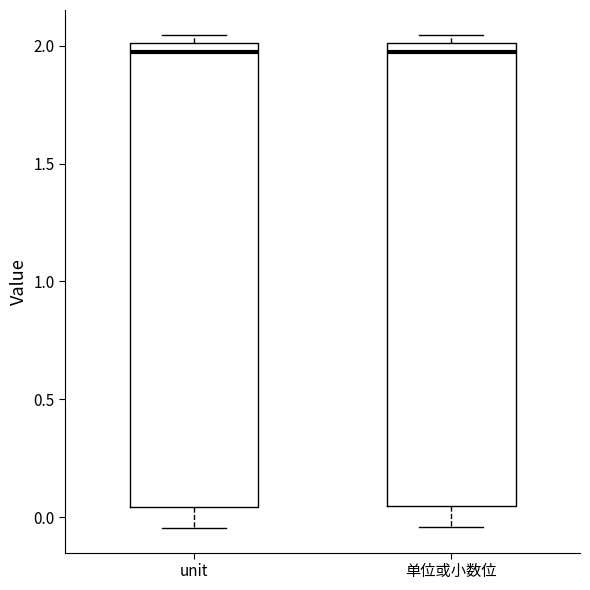

Reading left to right, transcribe this box plot: for each box, give where its median line is, the range the box spans, and where its two whiskers end, as read against the y-axis. The values are not printed on the chart, so give them approximately, as read against the axis.

unit: median 1.95, box 0.05 to 2.00, whiskers -0.05 to 2.05
单位或小数位: median 1.95, box 0.05 to 2.00, whiskers -0.05 to 2.05